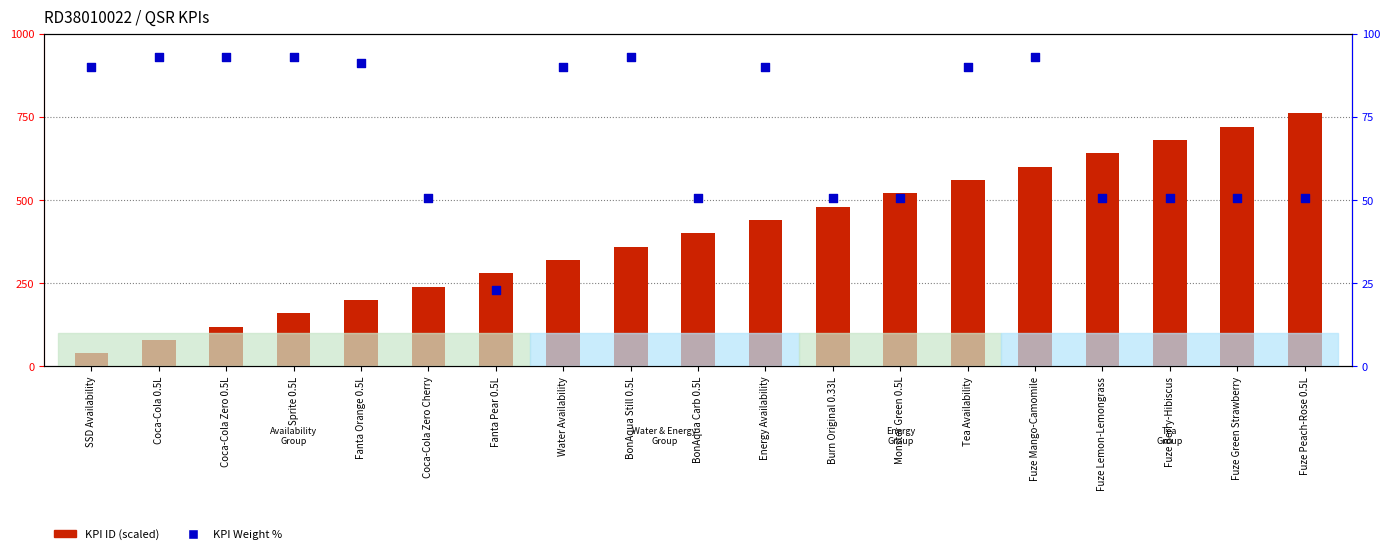

Which series contains the highest Y value?

KPI ID (scaled)